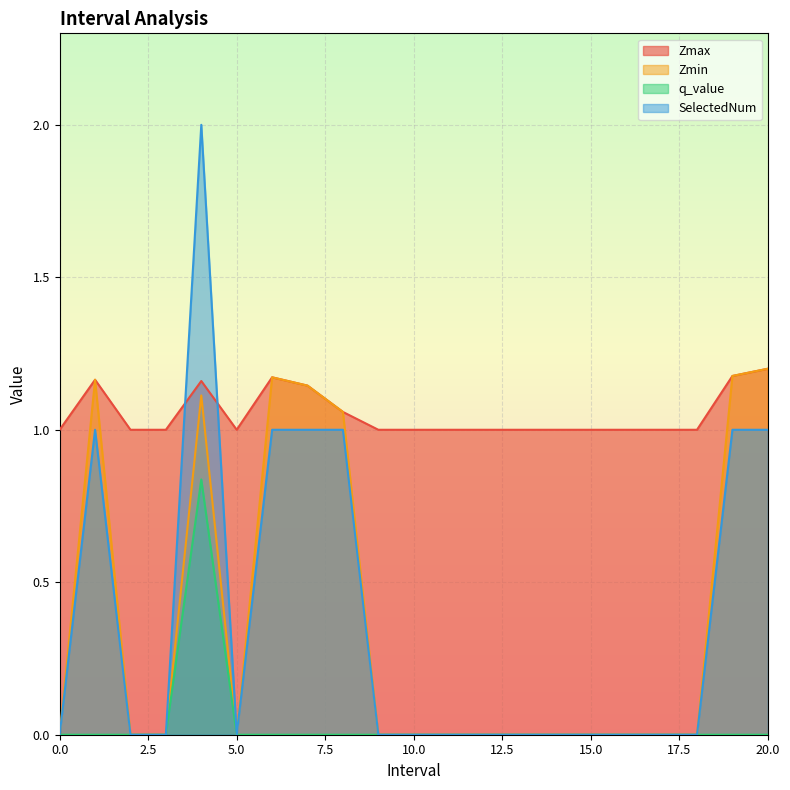

Which series has the largest total across all categories?

Zmax